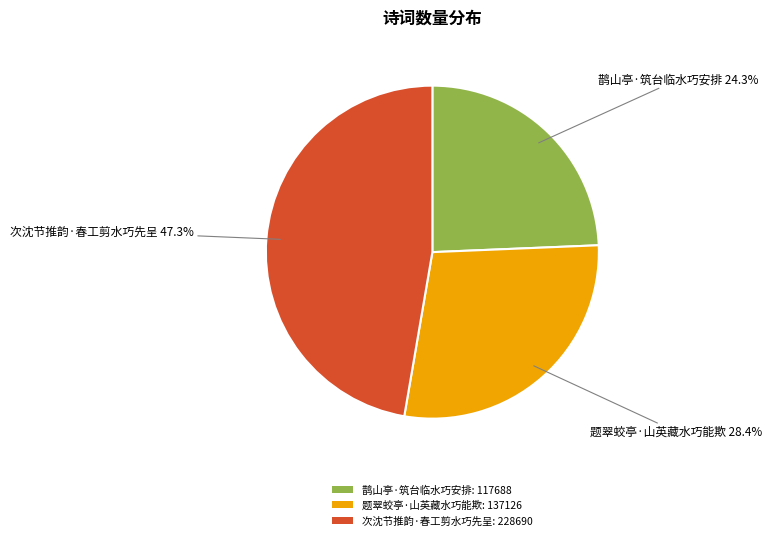

Which category has the biggest portion of the pie?

次沈节推韵·春工剪水巧先呈